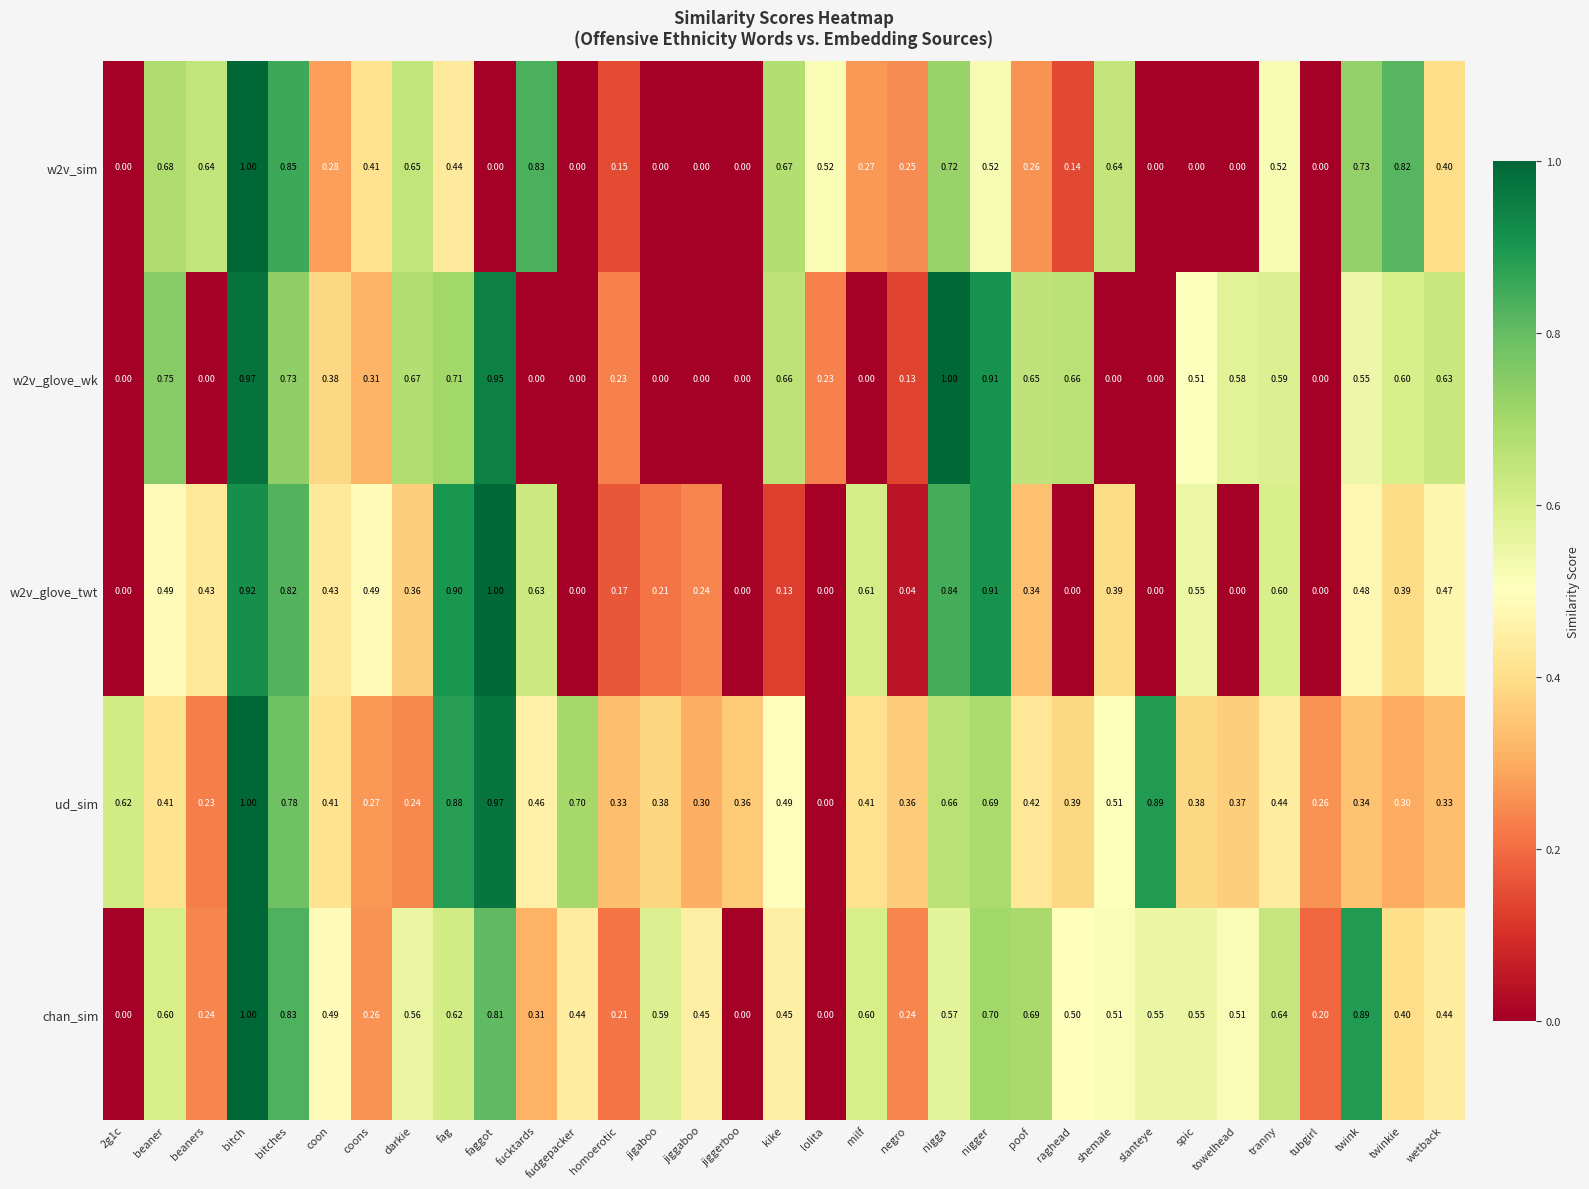

Which series changed the most between twink and wetback?

chan_sim